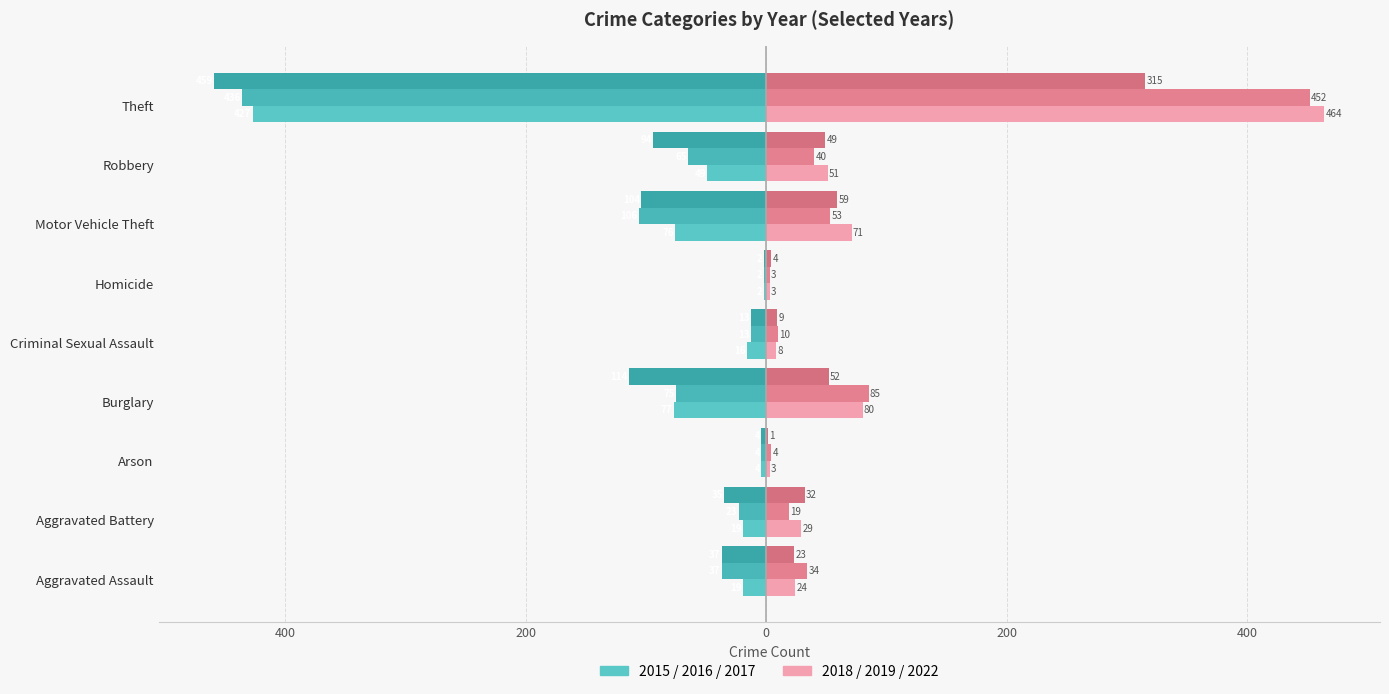

How many bars are there in total?

54